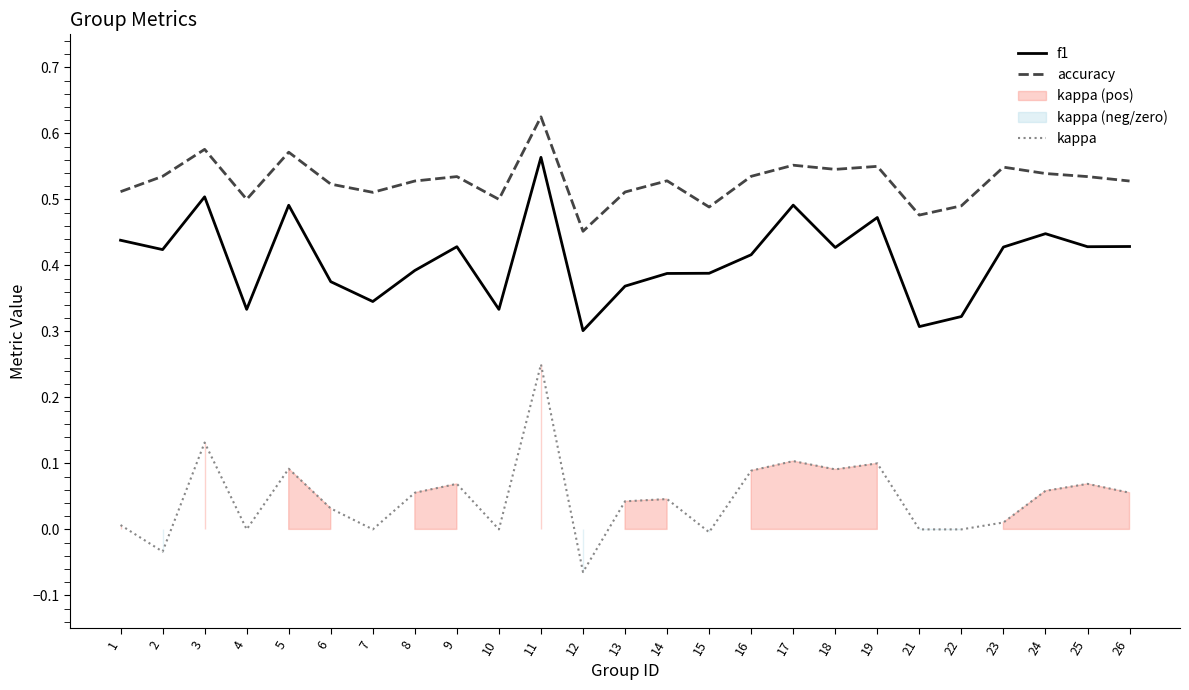

Reading left to right, list all the values displayed in this chart.

f1: 1=0.4	2=0.4	3=0.5	4=0.3	5=0.5	6=0.4	7=0.3	8=0.4	9=0.4	10=0.3	11=0.6	12=0.3	13=0.4	14=0.4	15=0.4	16=0.4	17=0.5	18=0.4	19=0.5	21=0.3	22=0.3	23=0.4	24=0.4	25=0.4	26=0.4
accuracy: 1=0.5	2=0.5	3=0.6	4=0.5	5=0.6	6=0.5	7=0.5	8=0.5	9=0.5	10=0.5	11=0.6	12=0.5	13=0.5	14=0.5	15=0.5	16=0.5	17=0.6	18=0.5	19=0.6	21=0.5	22=0.5	23=0.5	24=0.5	25=0.5	26=0.5
kappa: 1=0.0	2=-0.0	3=0.1	4=0.0	5=0.1	6=0.0	7=0.0	8=0.1	9=0.1	10=0.0	11=0.2	12=-0.1	13=0.0	14=0.0	15=-0.0	16=0.1	17=0.1	18=0.1	19=0.1	21=0.0	22=0.0	23=0.0	24=0.1	25=0.1	26=0.1